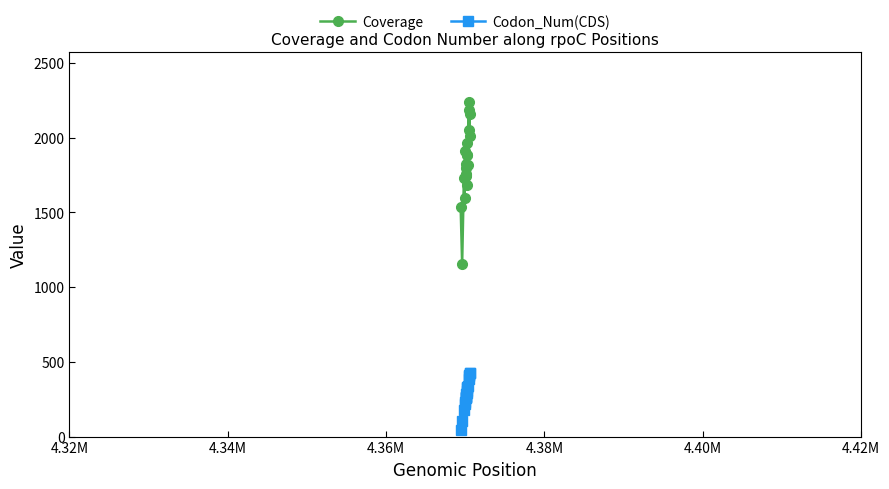

Rank the series by their average value, from highest to lowest.

Coverage, Codon_Num(CDS)